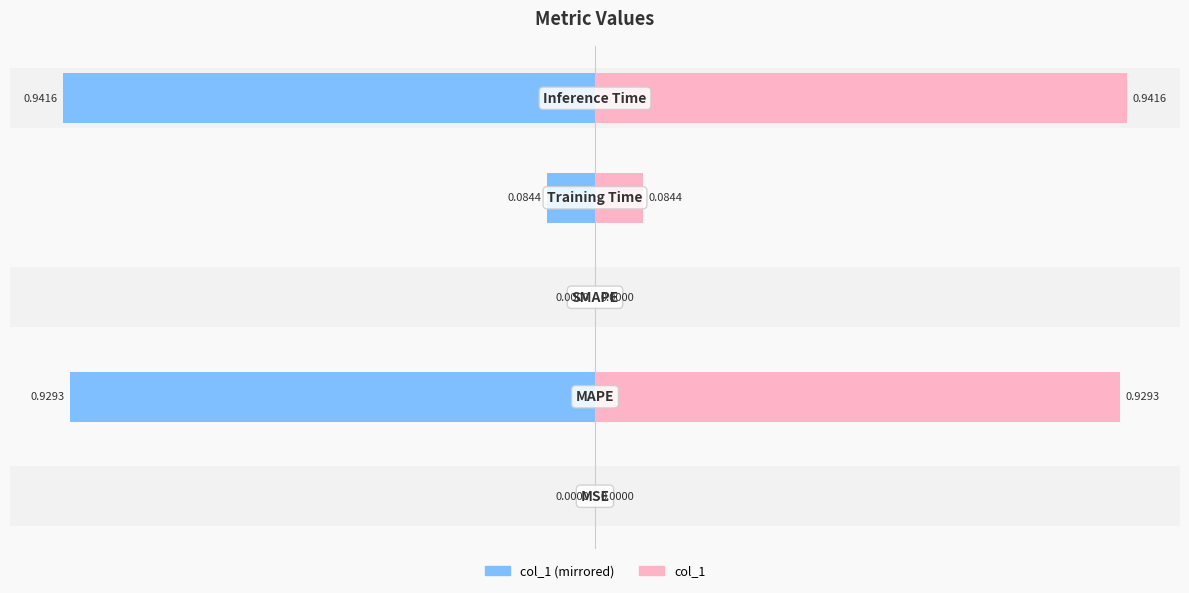

Are the bars grouped side by side (vs. stacked)?

Yes